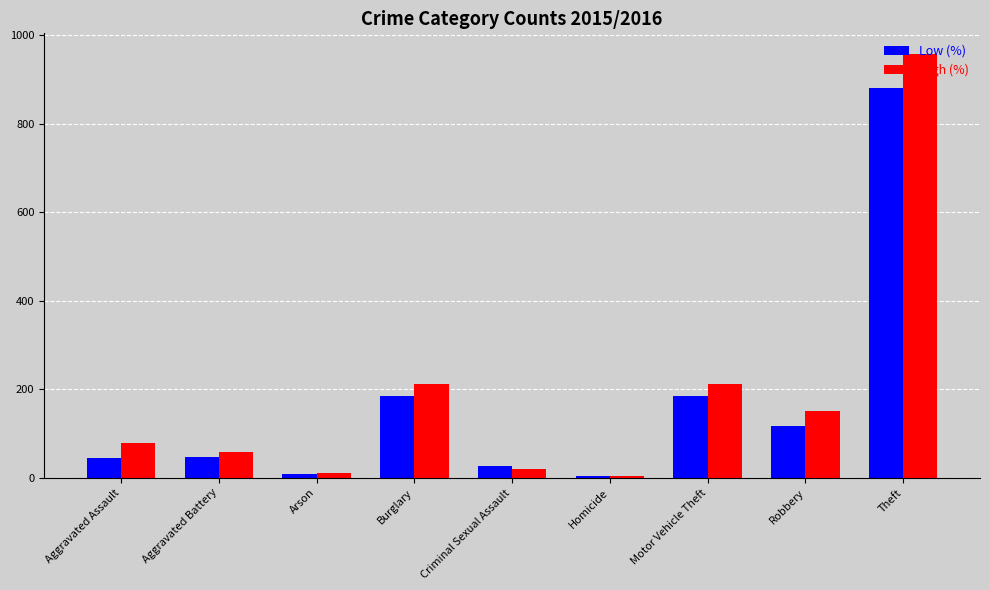

What position from the right is Homicide?

4